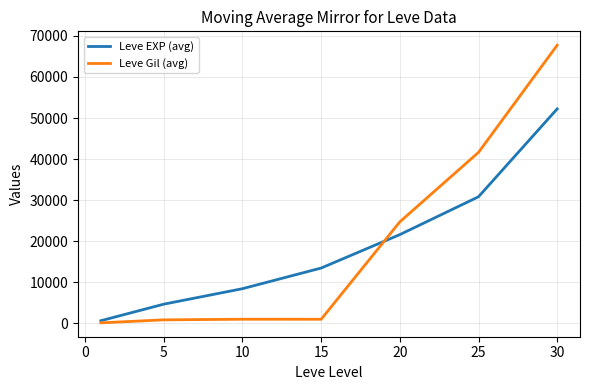

Which series has the largest range (max minus min)?

Leve Gil (avg)